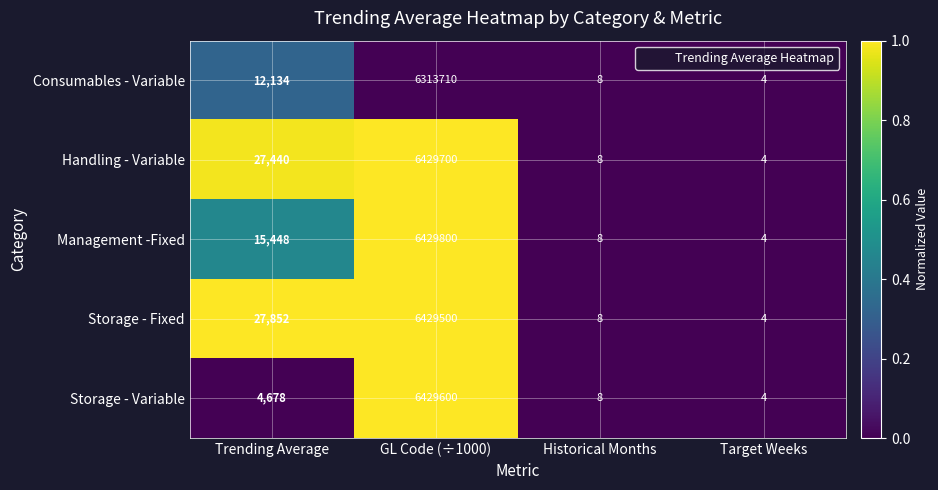

Reading right to left, list all the values displayed in this chart.

Consumables - Variable: 4	8	6313710	12134
Handling - Variable: 4	8	6429700	27440
Management -Fixed: 4	8	6429800	15448
Storage - Fixed: 4	8	6429500	27852
Storage - Variable: 4	8	6429600	4678